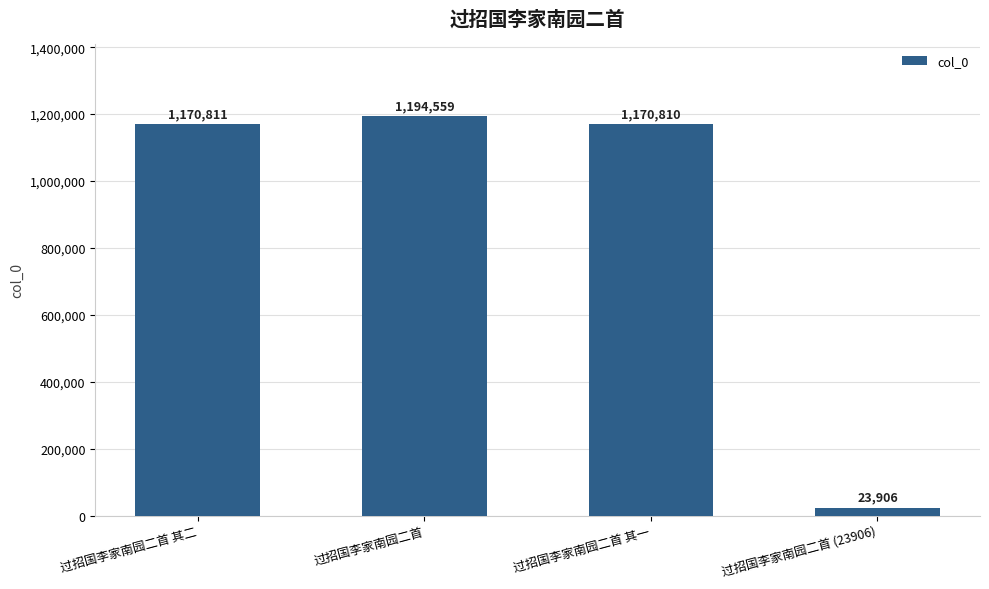

List the labels in order of value, smallest first.

过招国李家南园二首 (23906), 过招国李家南园二首 其一, 过招国李家南园二首 其二, 过招国李家南园二首